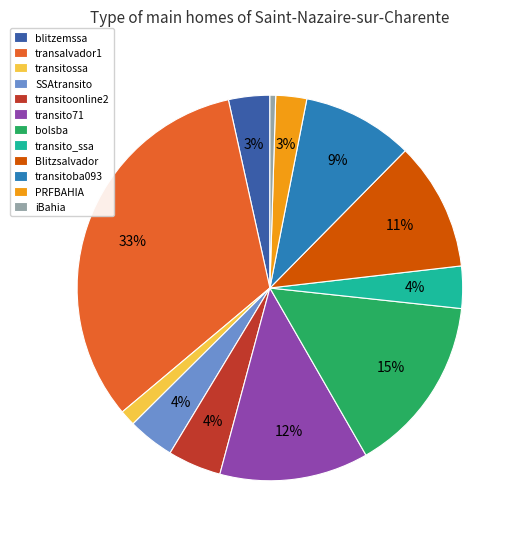

Count the number of slices in the pie.

12